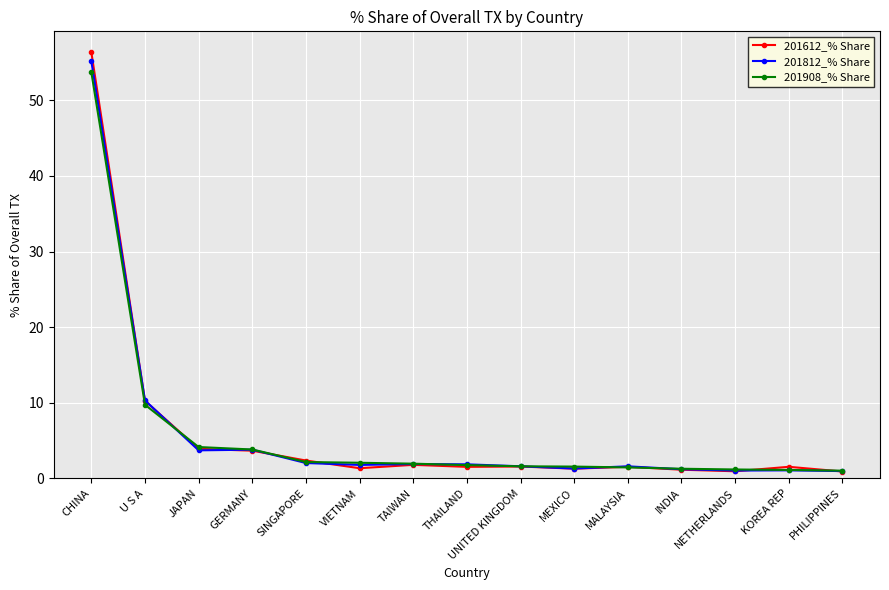

What are all the series names shown in the legend?

201612_% Share, 201812_% Share, 201908_% Share